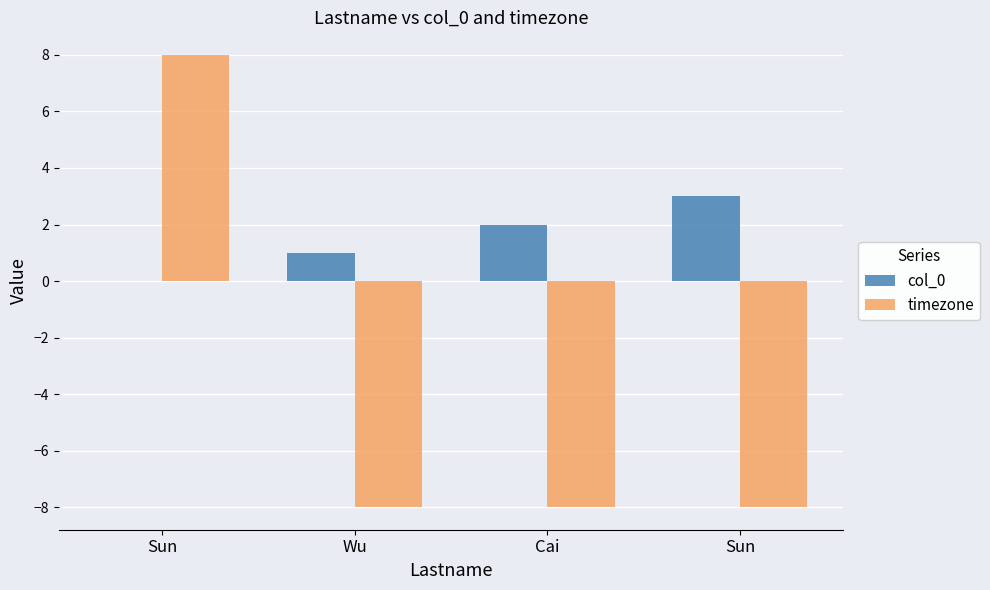

The col_0 series shows 2 at Cai. True or false?

True